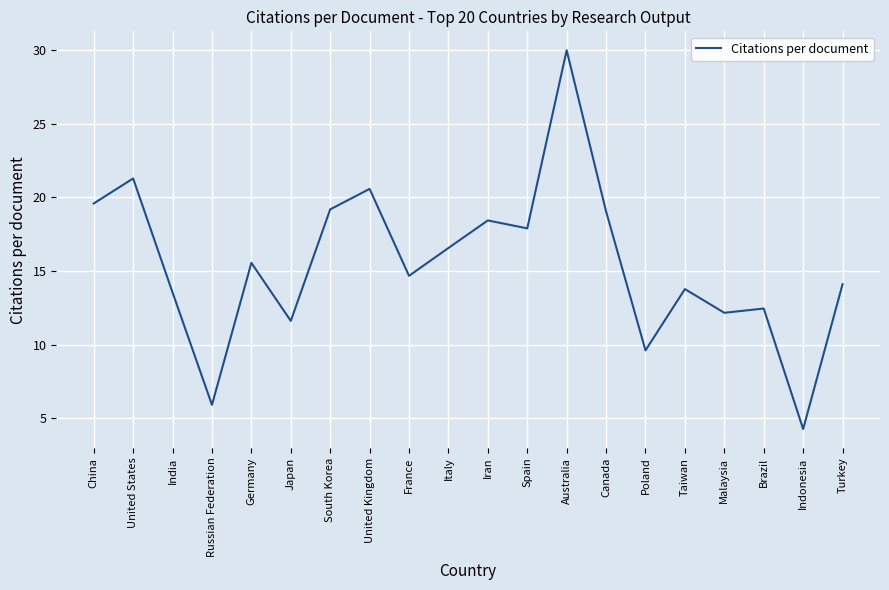

Reading left to right, extract all data points from this chart.

19.6	21.3	13.6	5.9	15.6	11.6	19.2	20.6	14.7	16.6	18.4	17.9	30.0	19.1	9.6	13.8	12.2	12.5	4.3	14.1